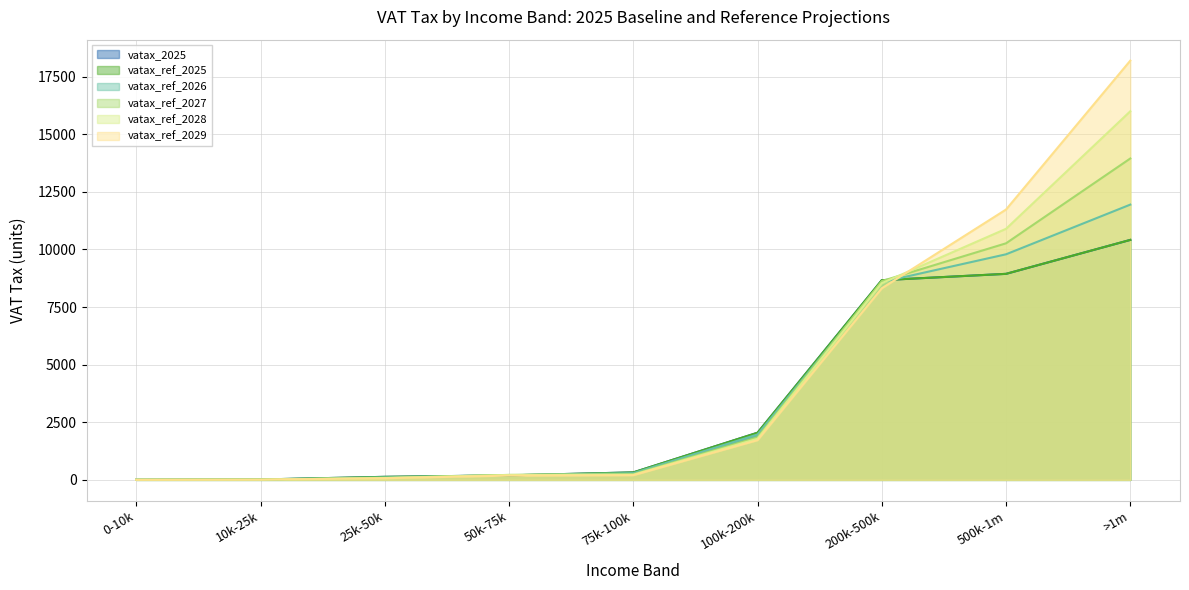

What are all the series names shown in the legend?

vatax_2025, vatax_ref_2025, vatax_ref_2026, vatax_ref_2027, vatax_ref_2028, vatax_ref_2029